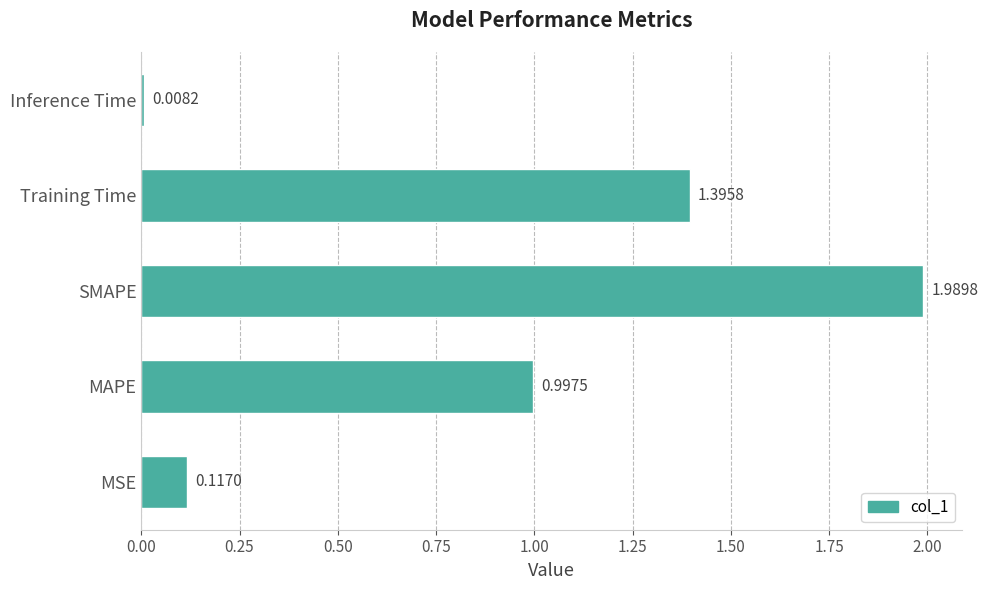

List the labels in order of value, smallest first.

Inference Time, MSE, MAPE, Training Time, SMAPE